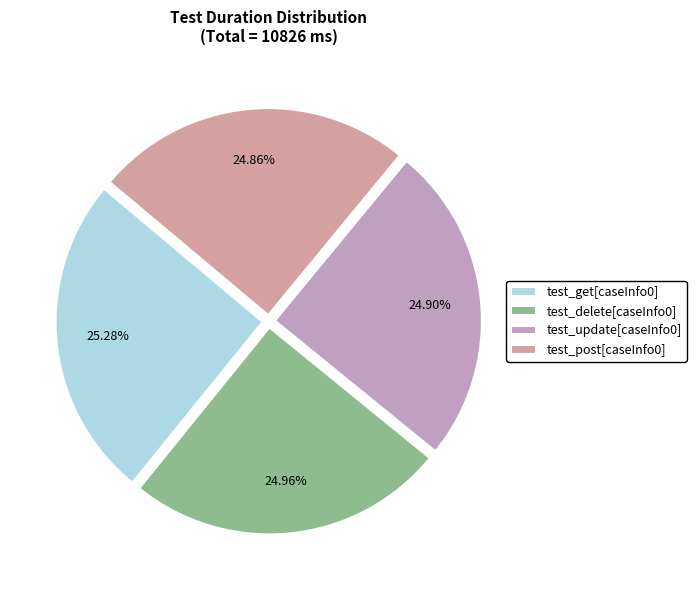

To the nearest percent, what portion does test_post[caseInfo0] represent?

25%